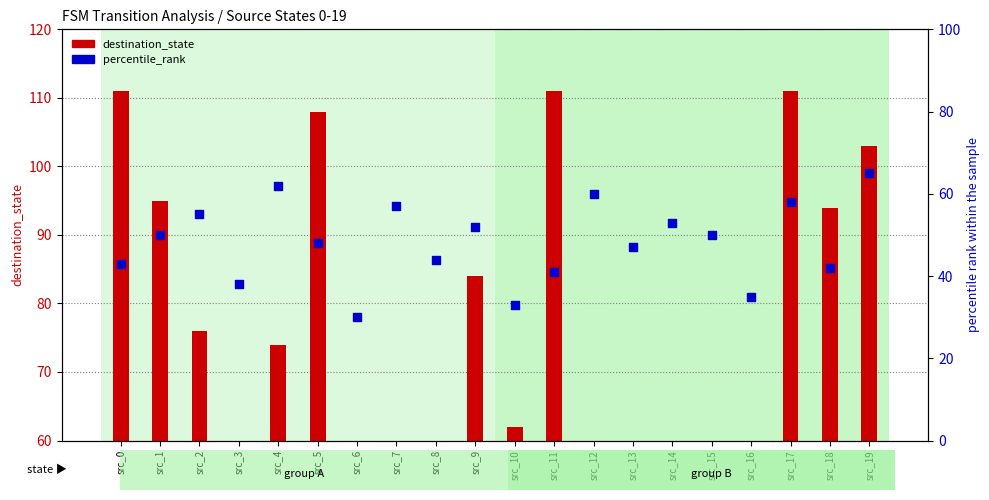

What are all the series names shown in the legend?

destination_state, percentile_rank